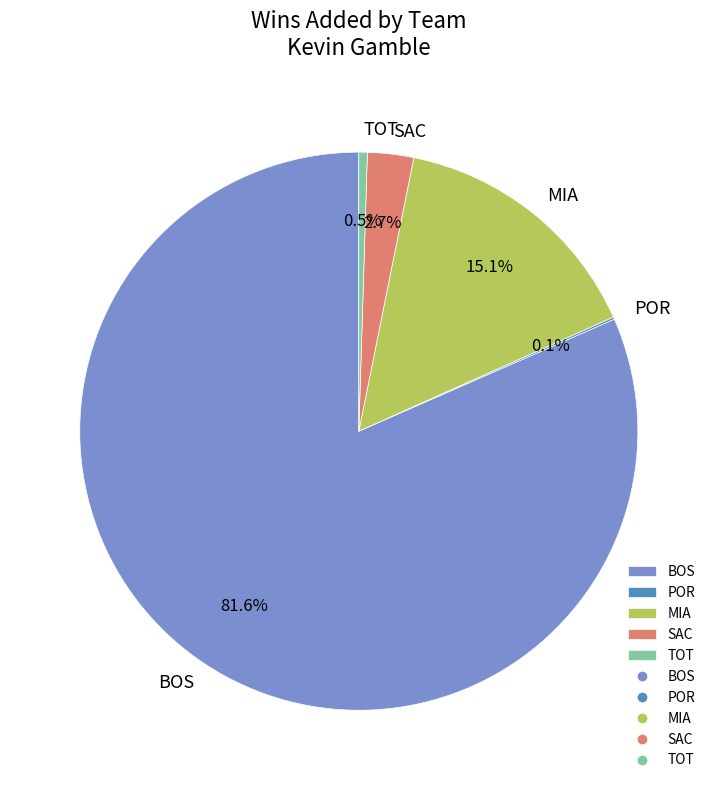

Does BOS represent more than half of the total?

Yes